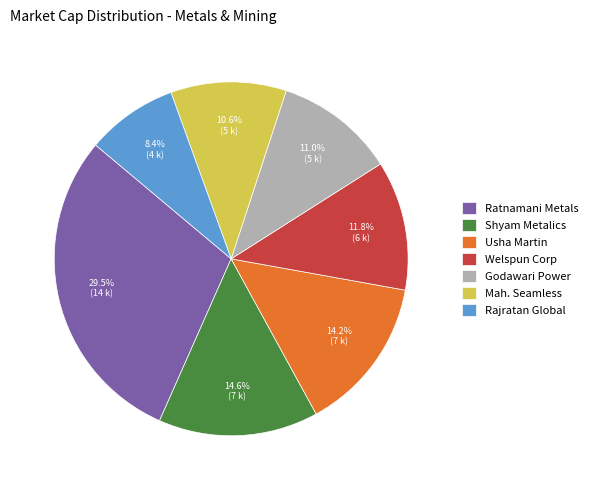

What is the total percentage of Welspun Corp and Shyam Metalics?

26.4%